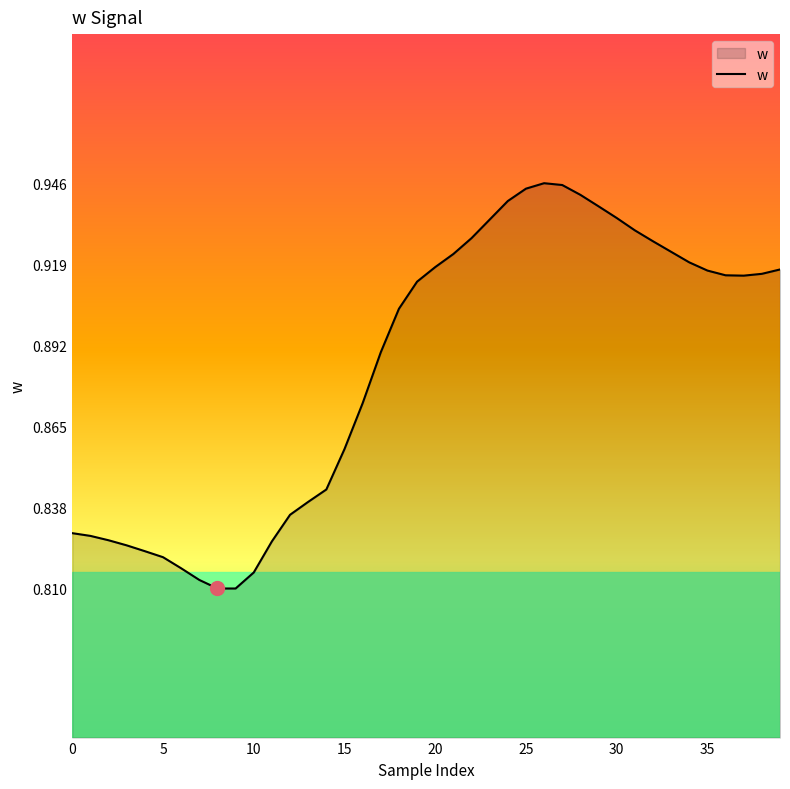

What is the greatest value displayed?

0.9